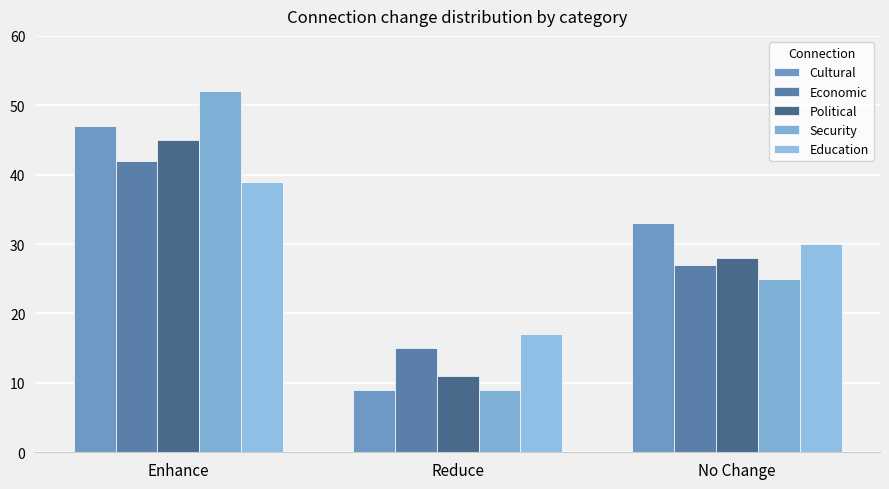

At which label does Cultural reach its minimum?

Reduce